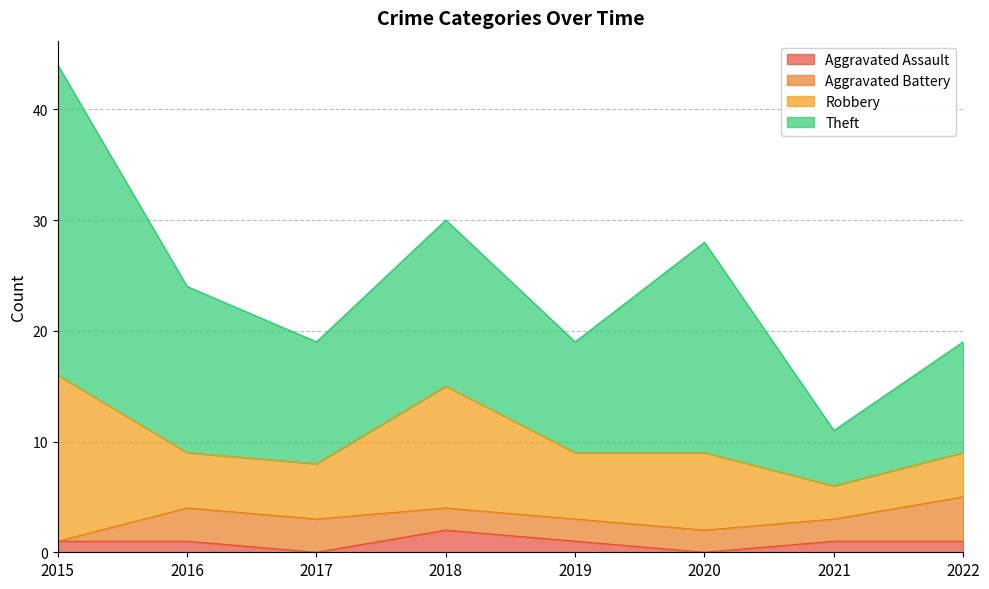

Where is Aggravated Battery nearest to the value 2?

2018